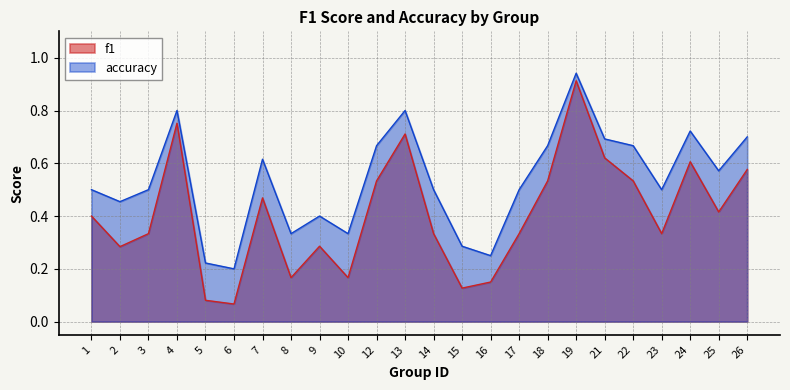

How many lines are shown in the chart?

2